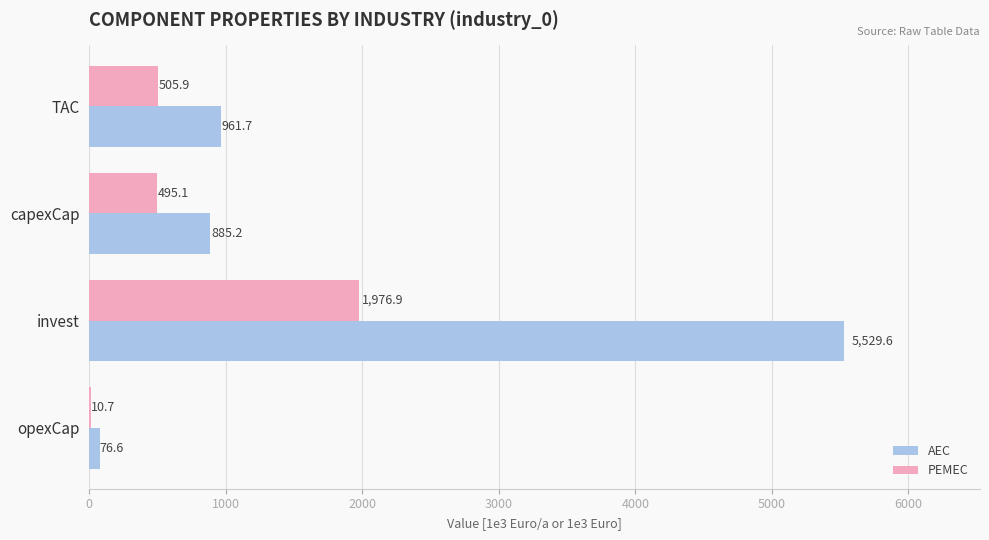

What is the sum of the PEMEC values at invest and TAC?

2482.8